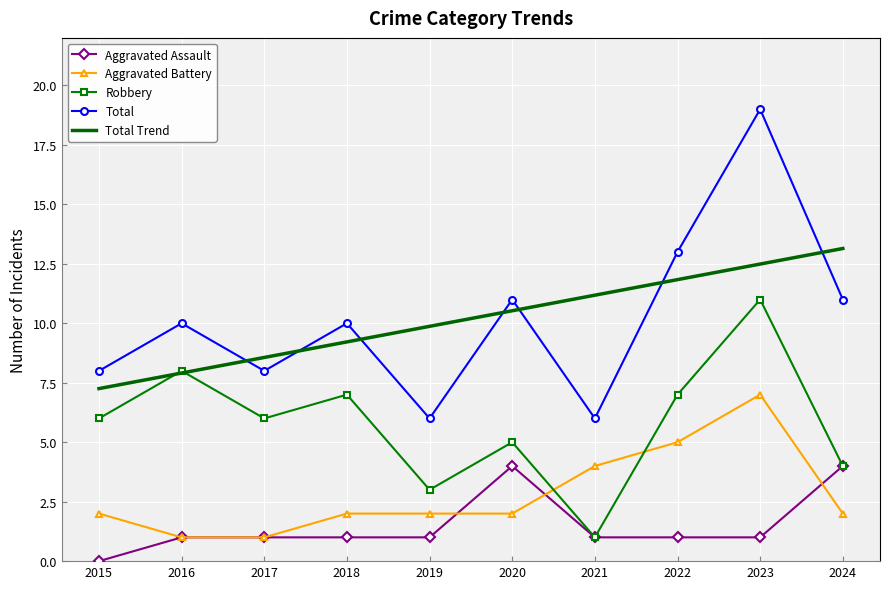

What is the approximate value of Total Trend at 2022?

11.8